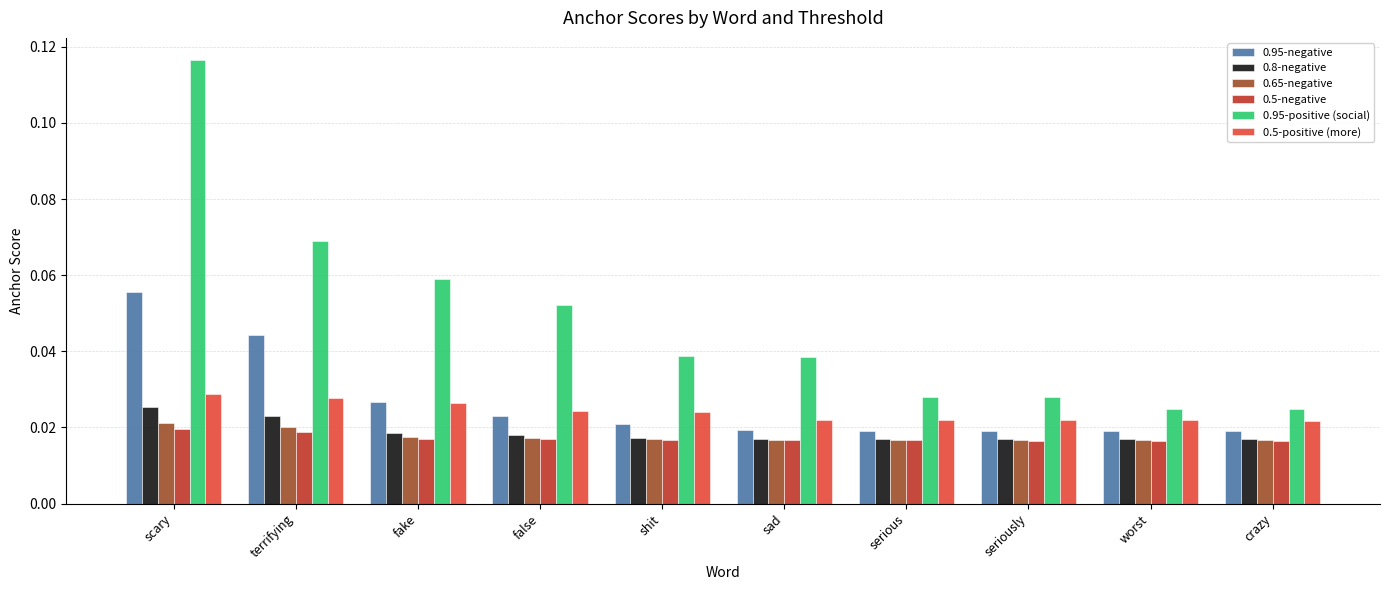

How many 0.5-positive (more) values are between 0 and 1?

10